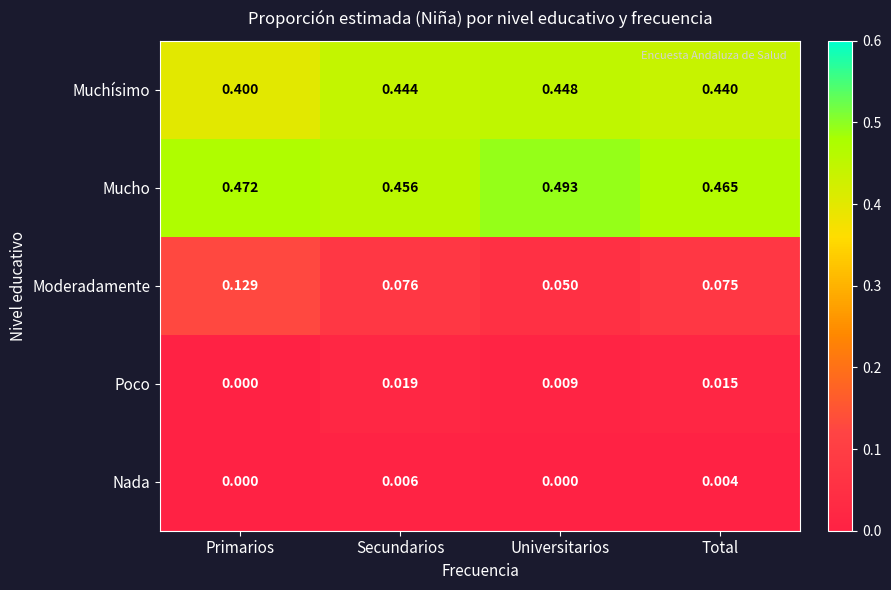

Is the value of Nada at Universitarios greater than the value of Moderadamente at Total?

No